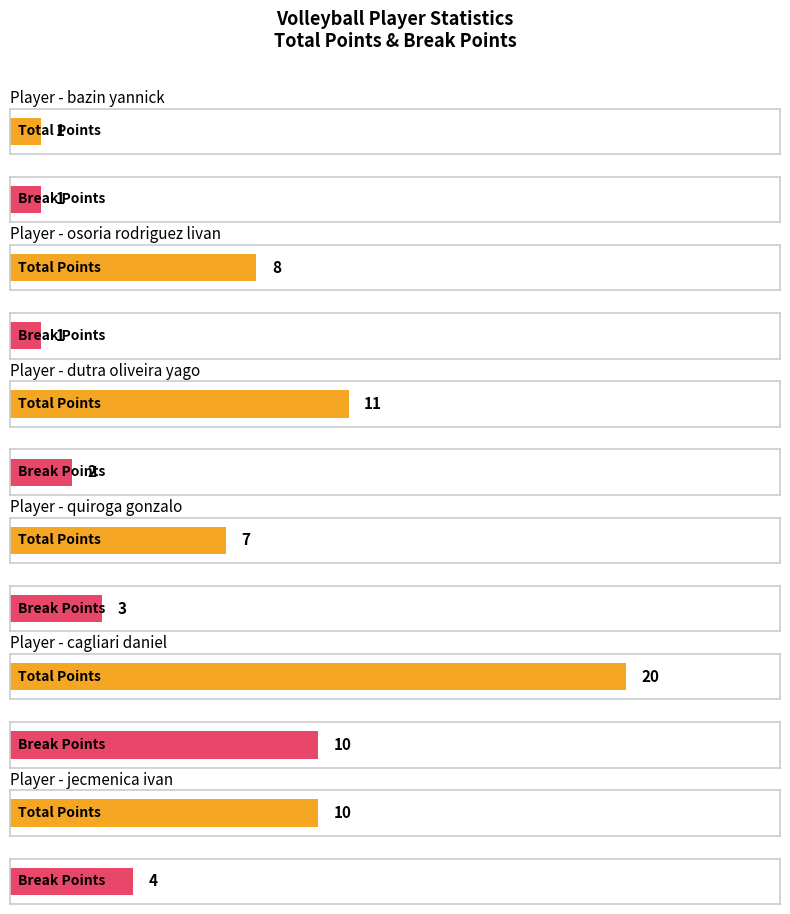

Which series changed the most between quiroga gonzalo and cagliari daniel?

Total Points